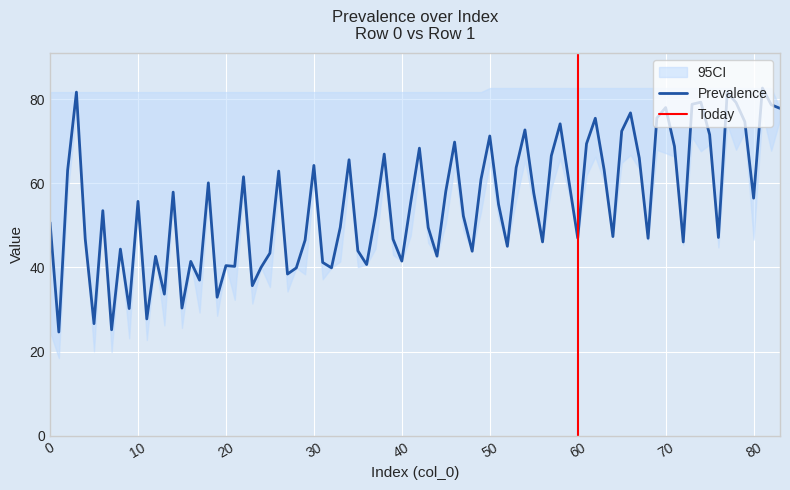

What is the minimum value for Prevalence?

24.6